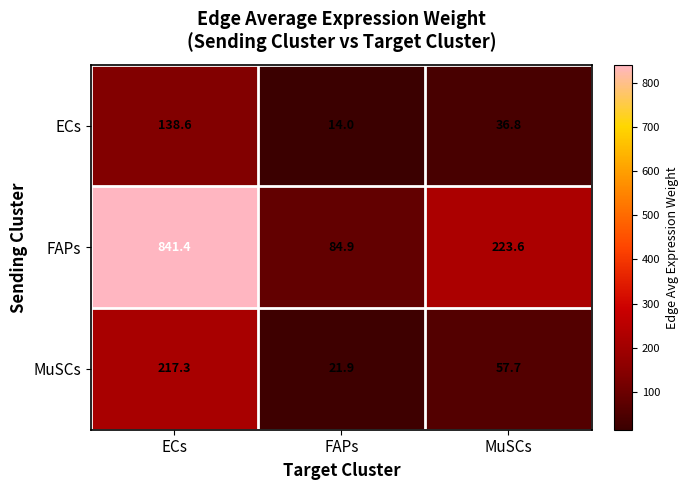

True or false: MuSCs has a value of 14.8 at FAPs.

False